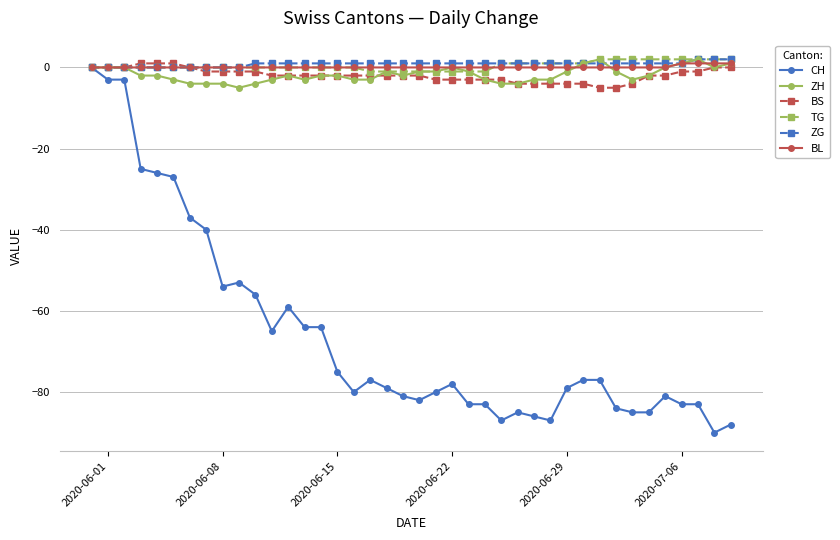

True or false: ZH has more than 1 points higher than both neighbors.

True